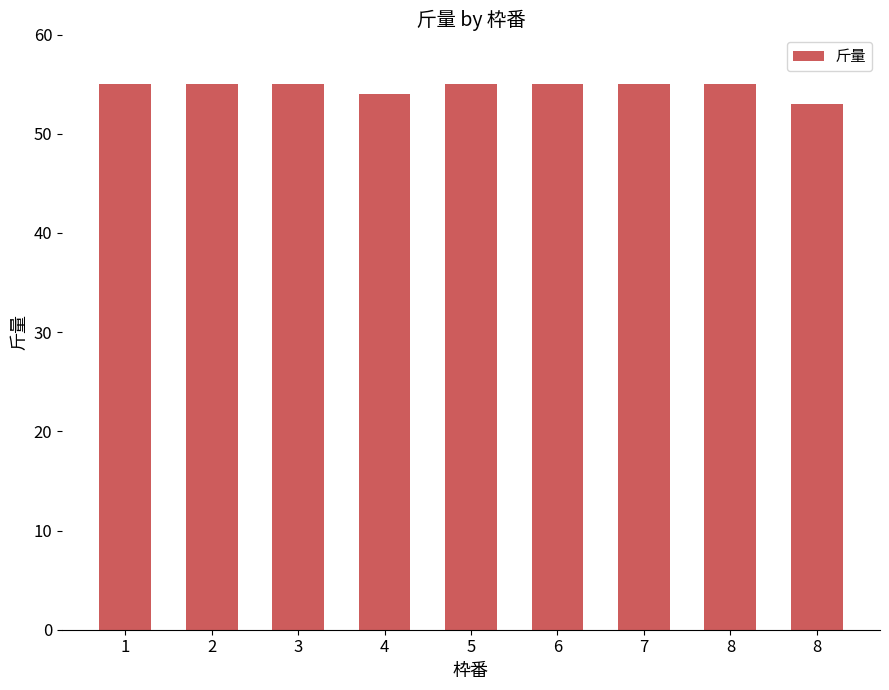

Rank the categories by value from lowest to highest.

8, 4, 1, 2, 3, 5, 6, 7, 8